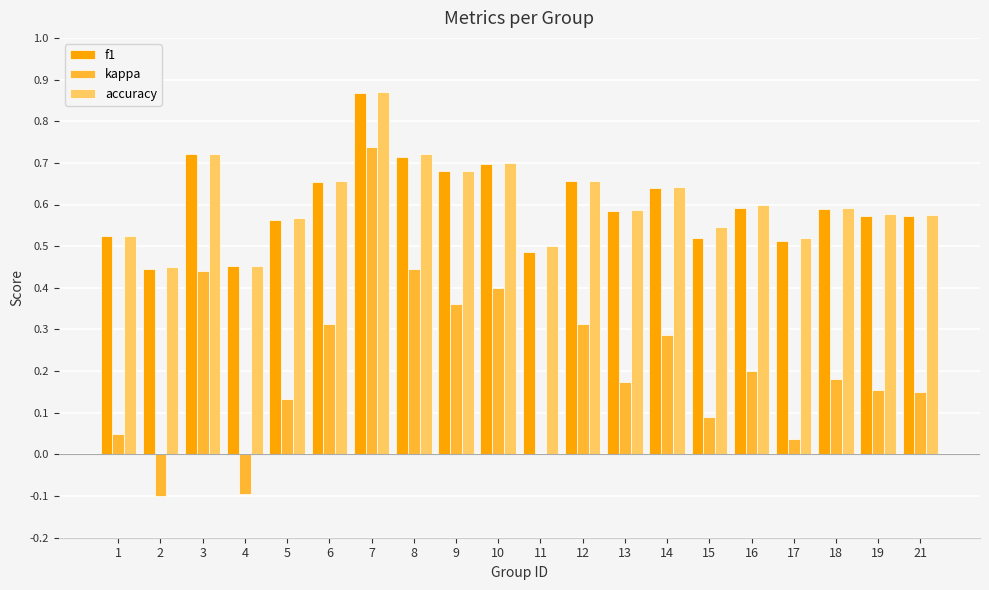

Are the bars horizontal?

No